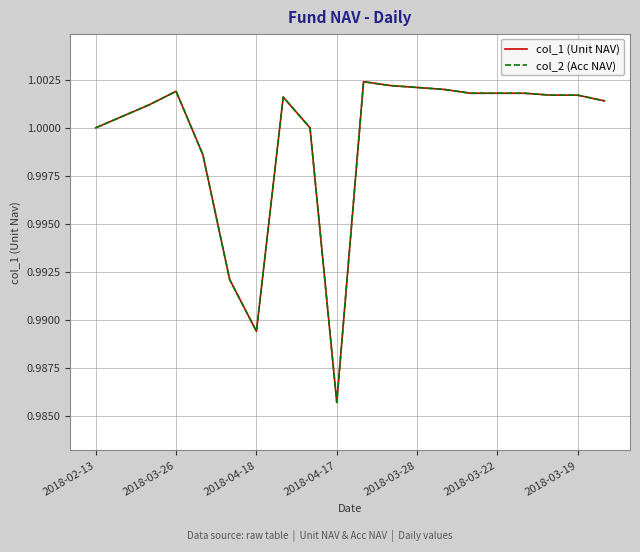

True or false: col_2 (Acc NAV) and col_1 (Unit NAV) cross at least once.

False